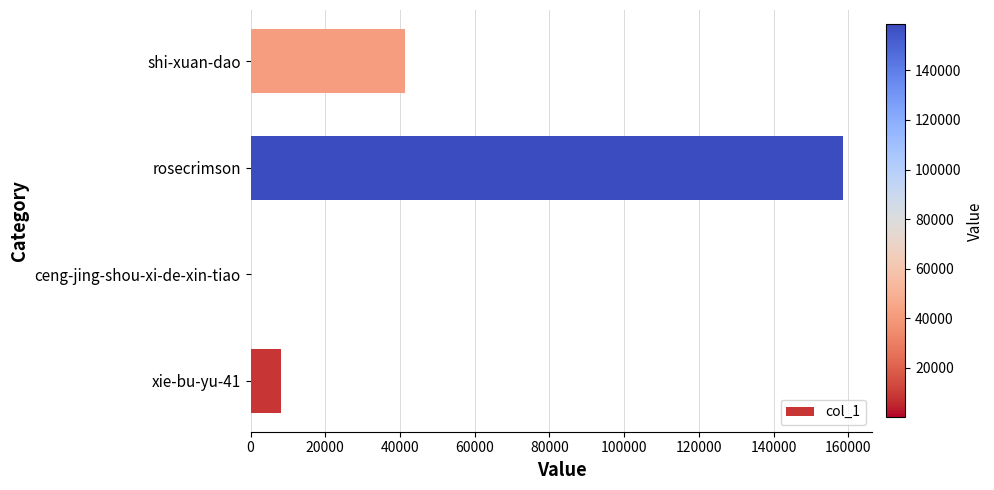

Are the bars horizontal?

Yes